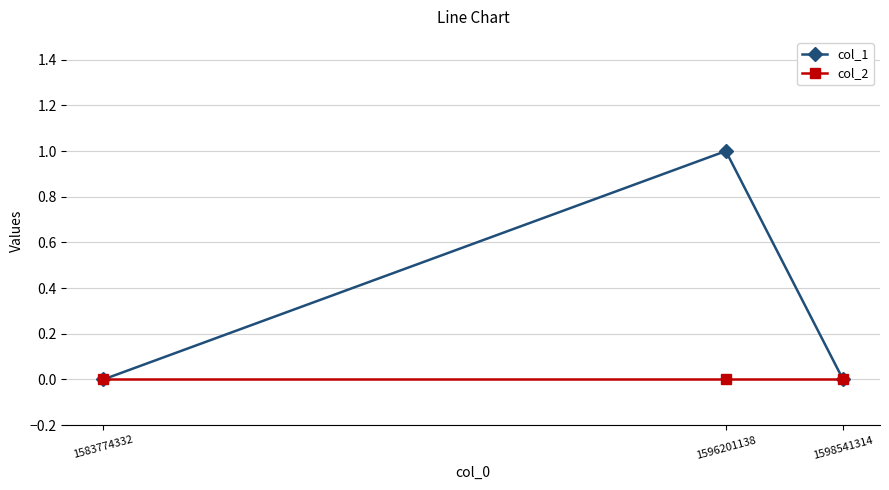

The col_1 series shows 0 at 1583774332. True or false?

True